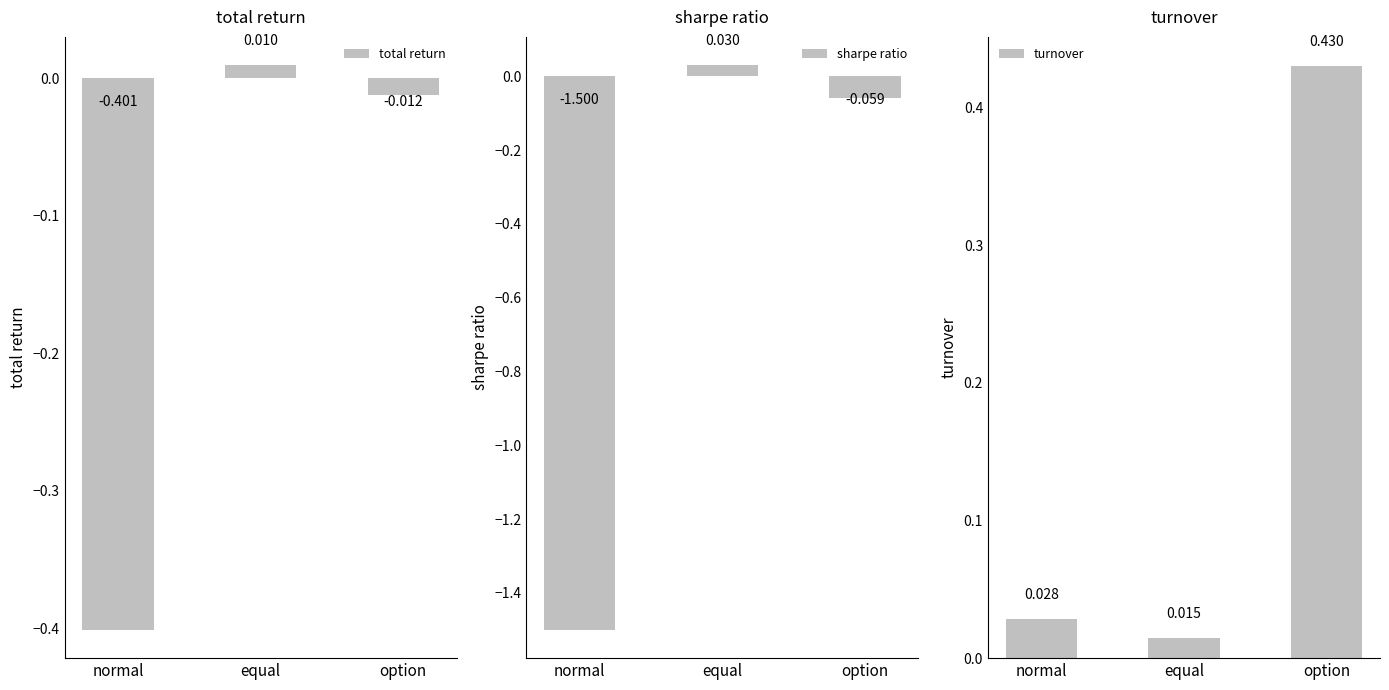

The value of turnover at equal is 0.0. True or false?

True